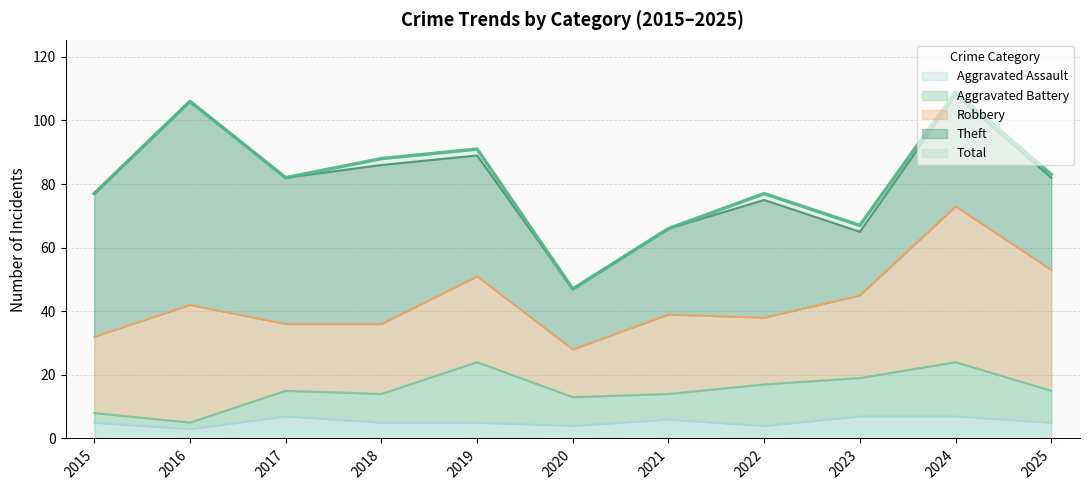

Does the chart display data point markers on the line(s)?

No